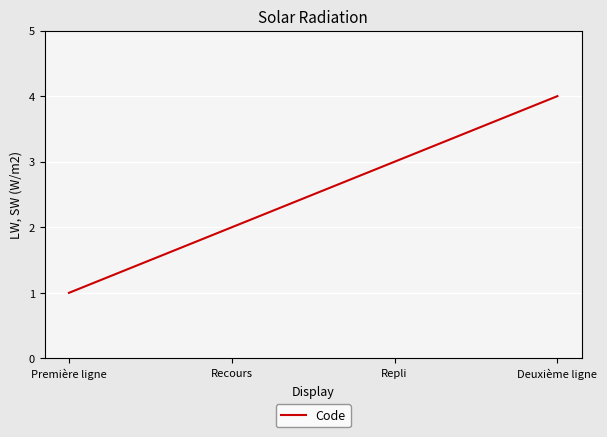

What is the sum of all values?

10